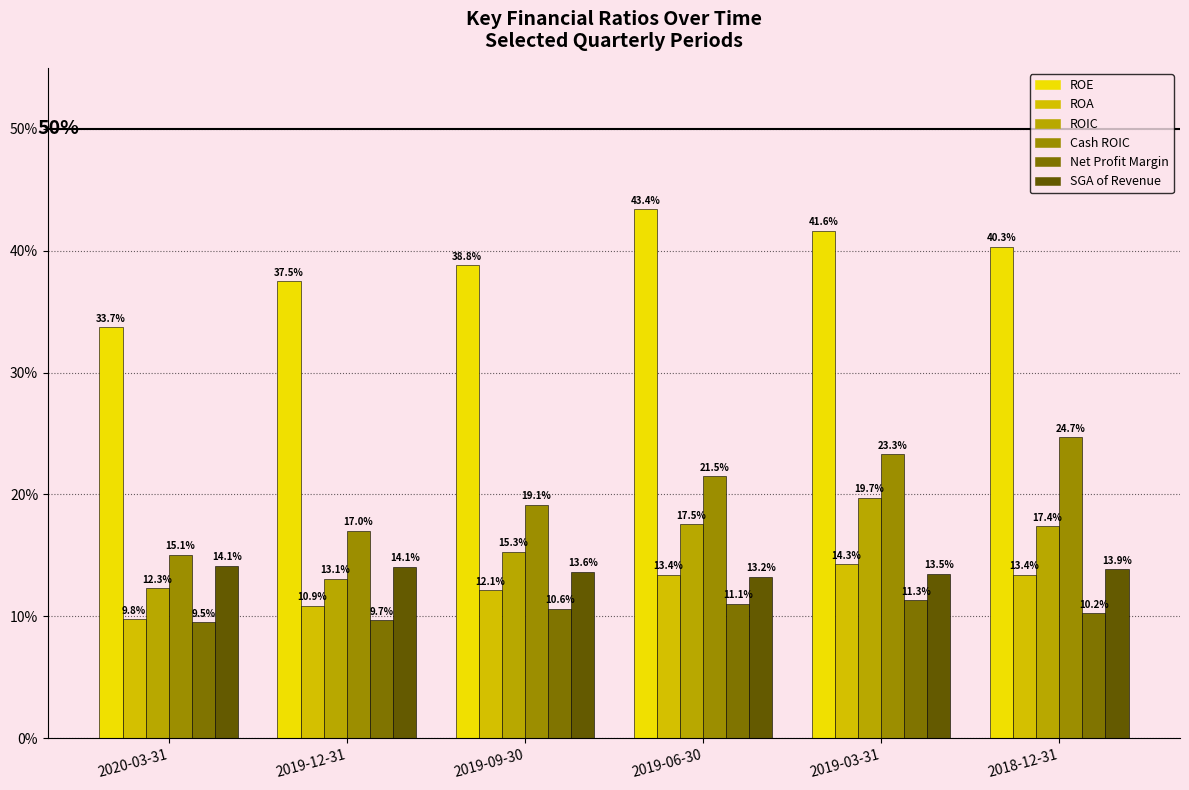

Does the chart contain stacked bars?

No